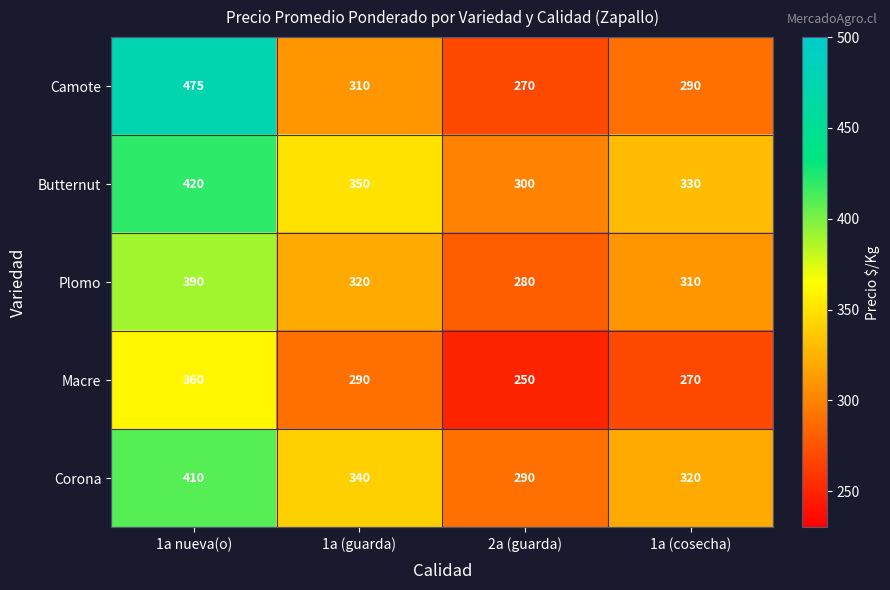

Which series changed the most between 1a nueva(o) and 2a (guarda)?

Camote